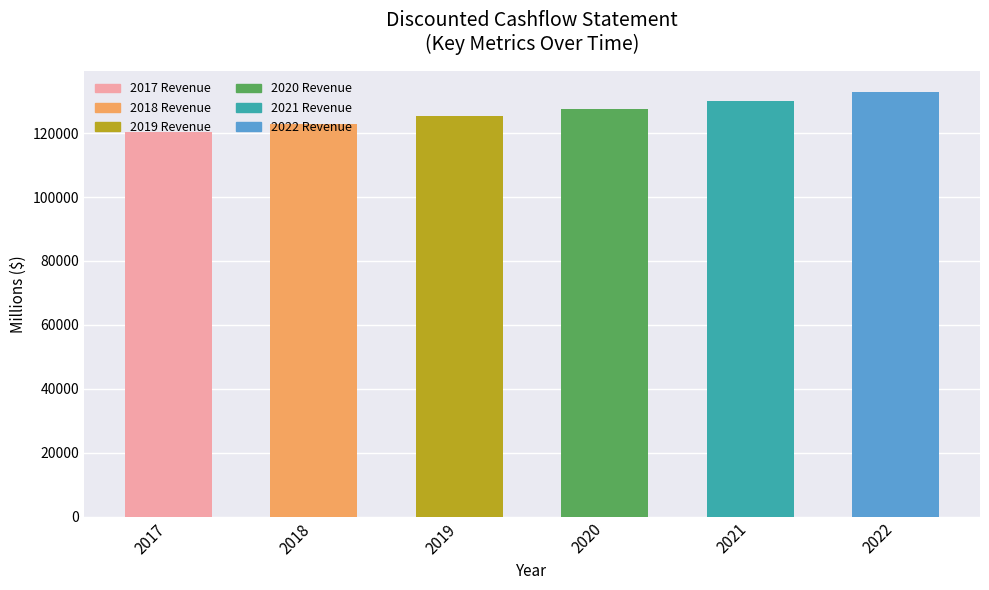

Is it true that the value at 2022 is 77645.6?

False